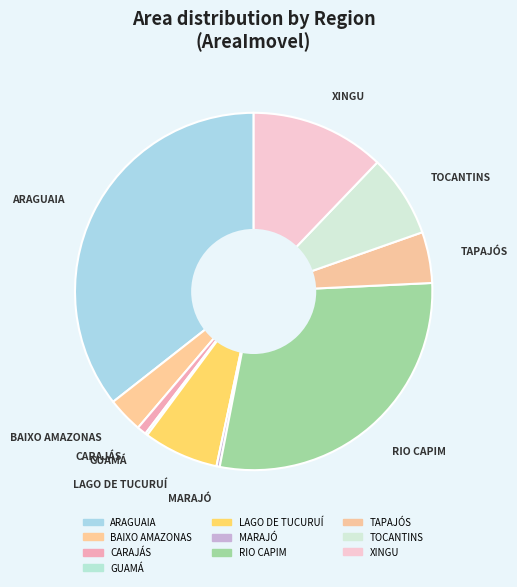

The ARAGUAIA slice represents 30% of the pie. True or false?

False